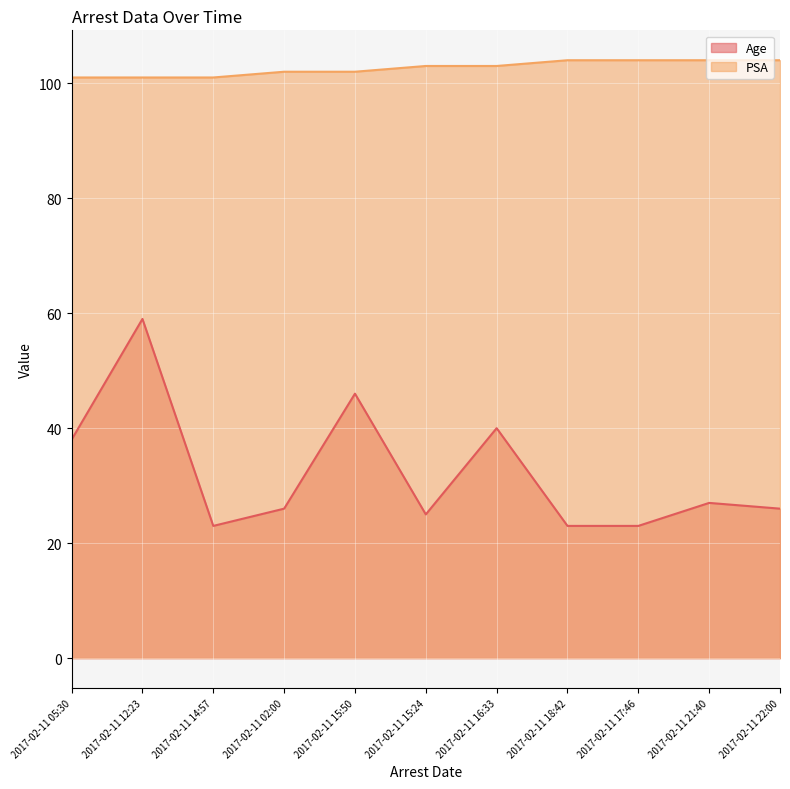

Reading right to left, list all the values displayed in this chart.

Age: 26	27	23	23	40	25	46	26	23	59	38
PSA: 104	104	104	104	103	103	102	102	101	101	101